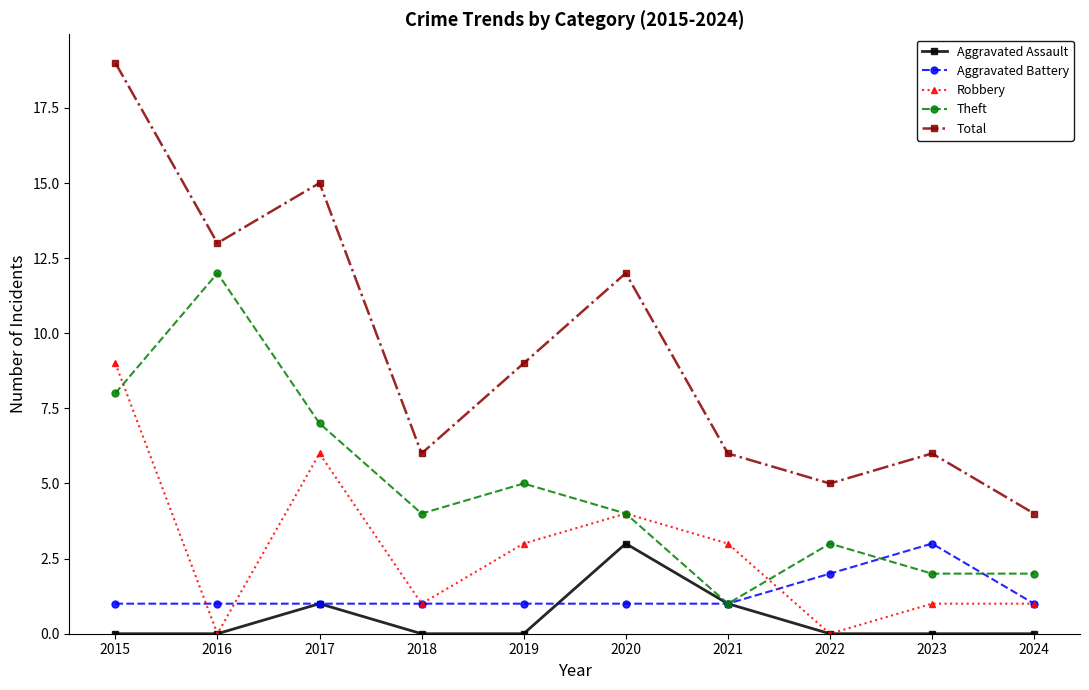

What is the average value of the Total series?

10